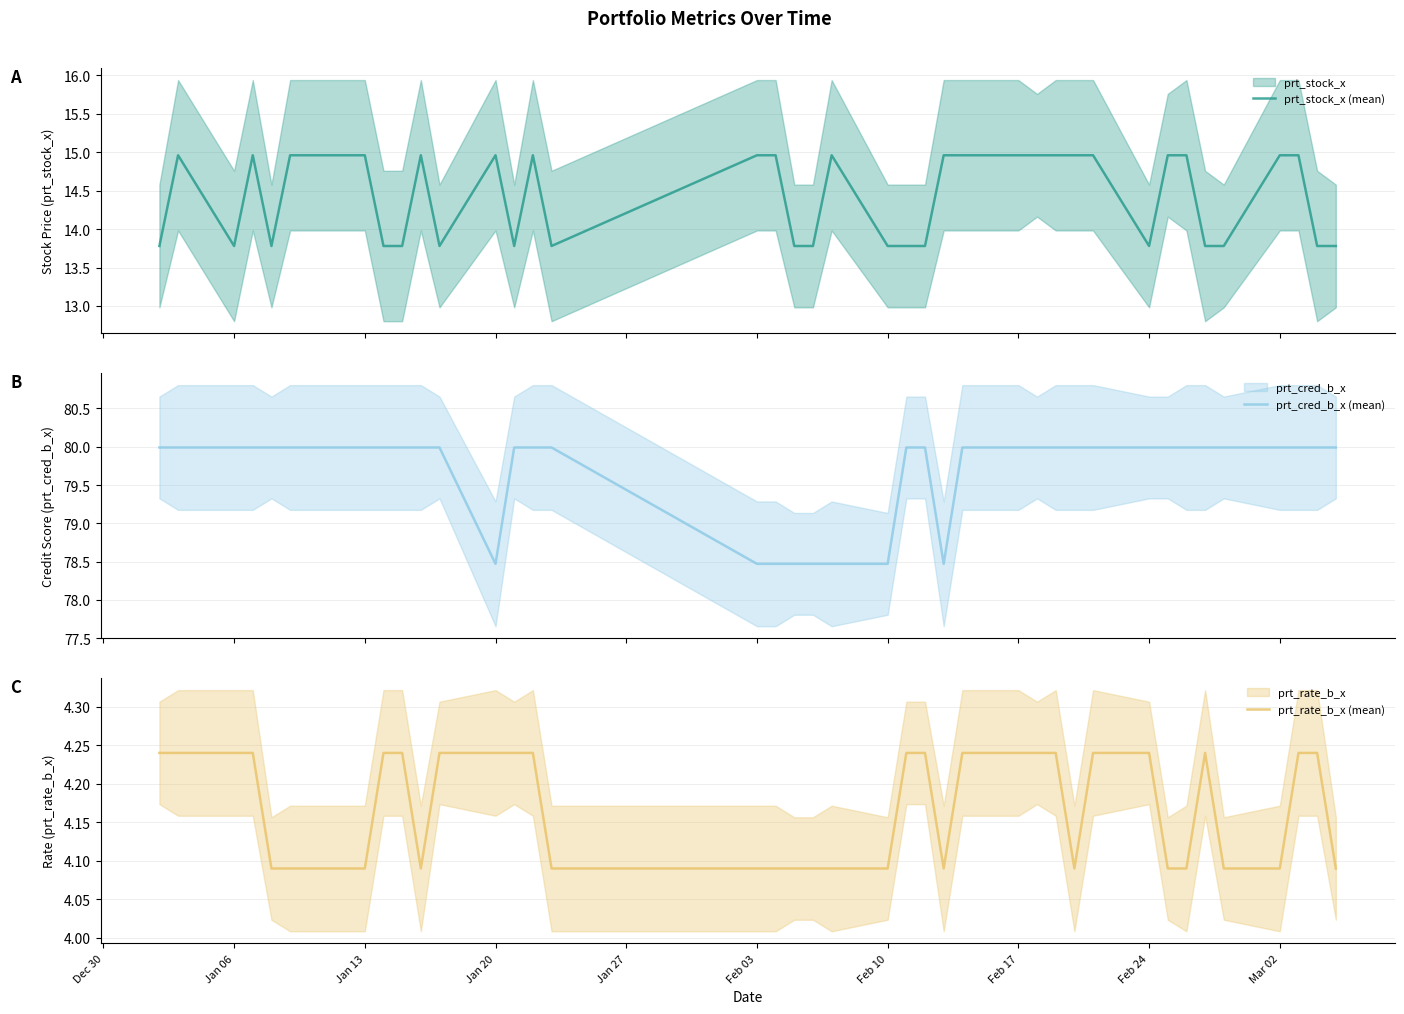

At which label does prt_stock_x (mean) first exceed 14?

Jan 06